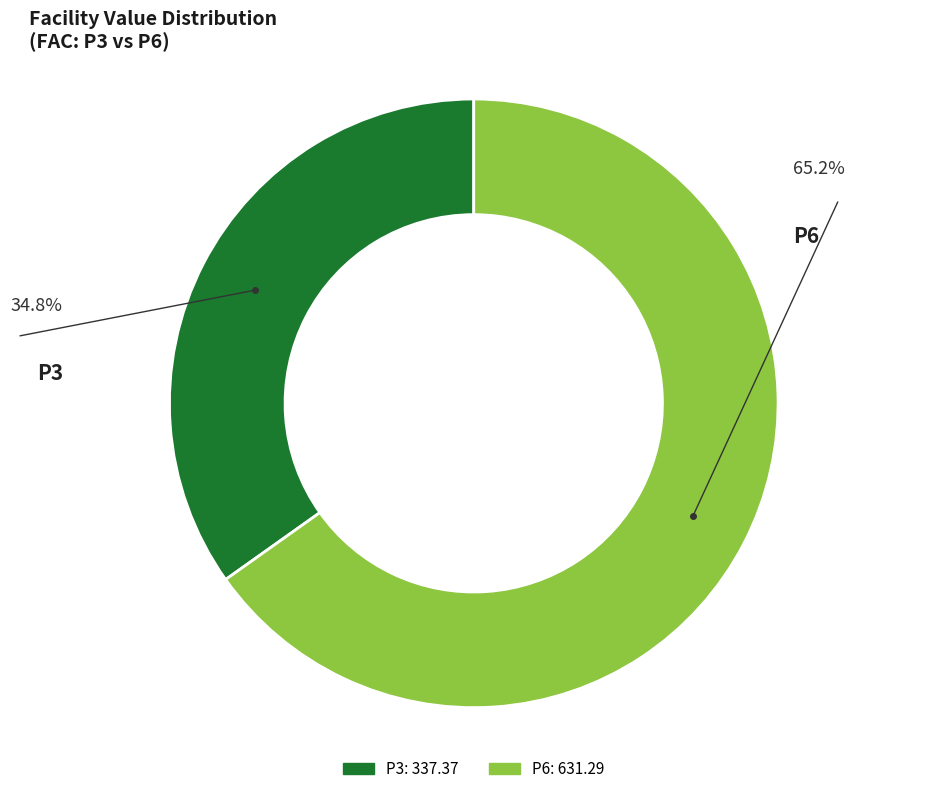

Which category accounts for the majority?

P6